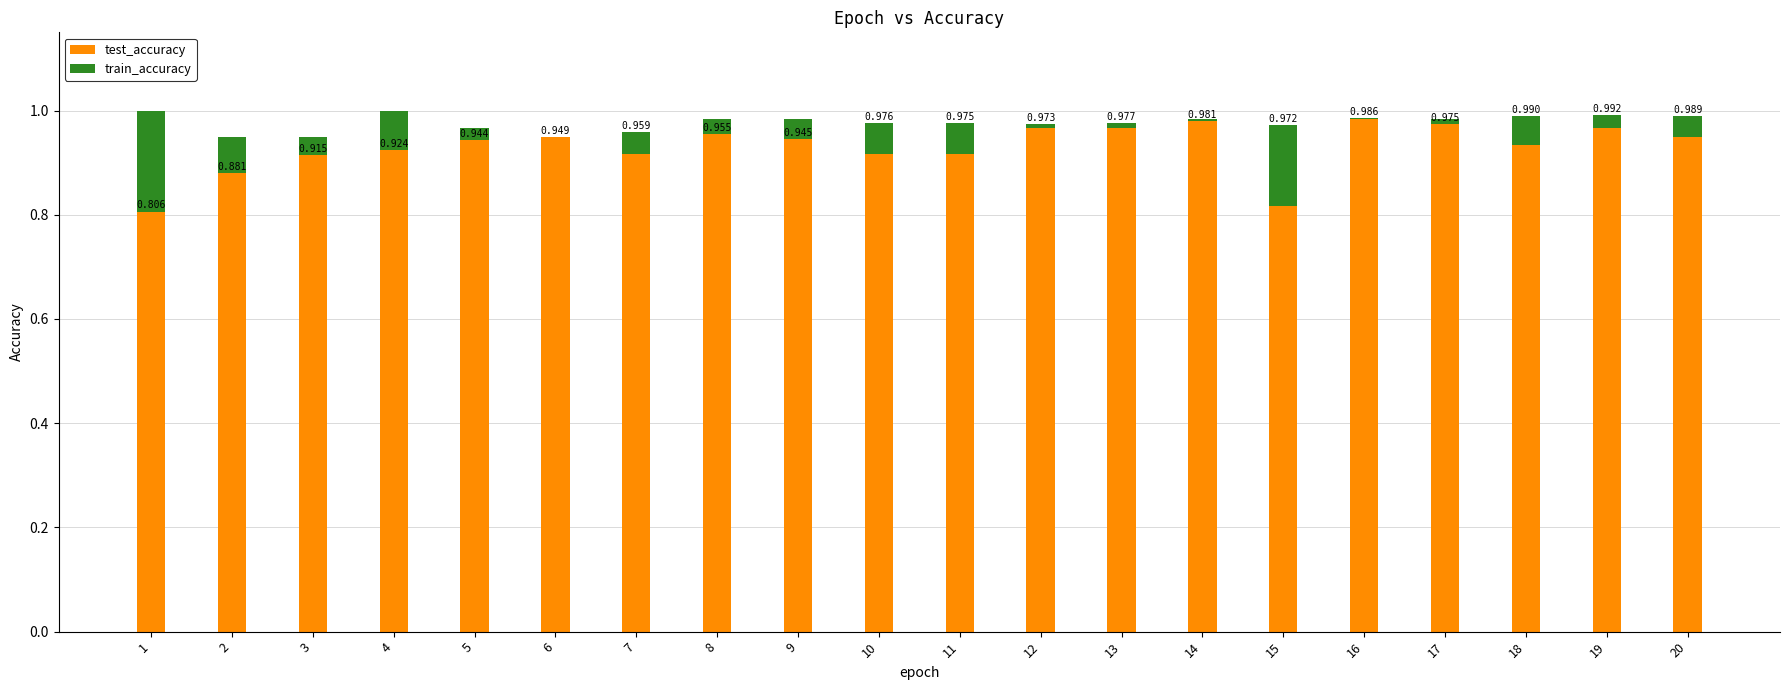

At which category does the chart reach its peak across all series?

1